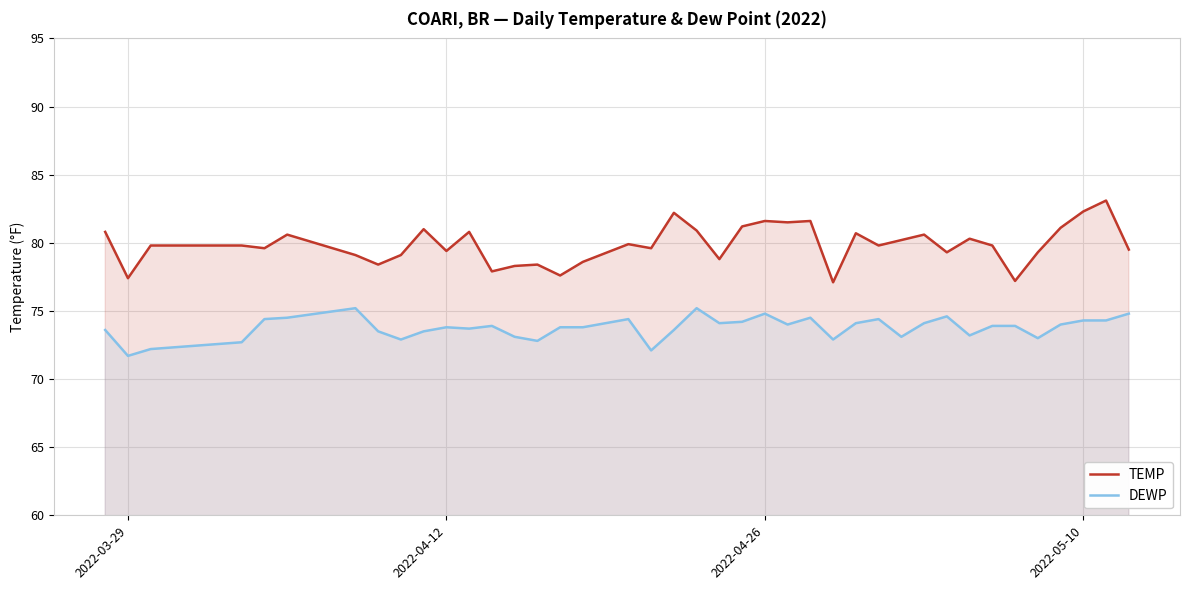

True or false: DEWP has a value of 44.4 at 2022-04-12.

False